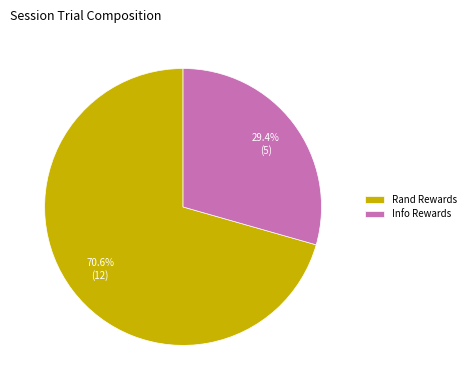

Which has a higher value, Rand Rewards or Info Rewards?

Rand Rewards